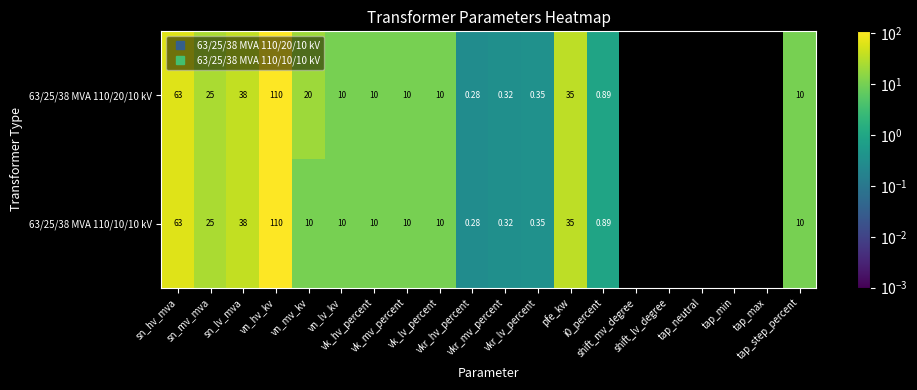

List the series in order of their peak value, highest first.

63/25/38 MVA 110/20/10 kV, 63/25/38 MVA 110/10/10 kV